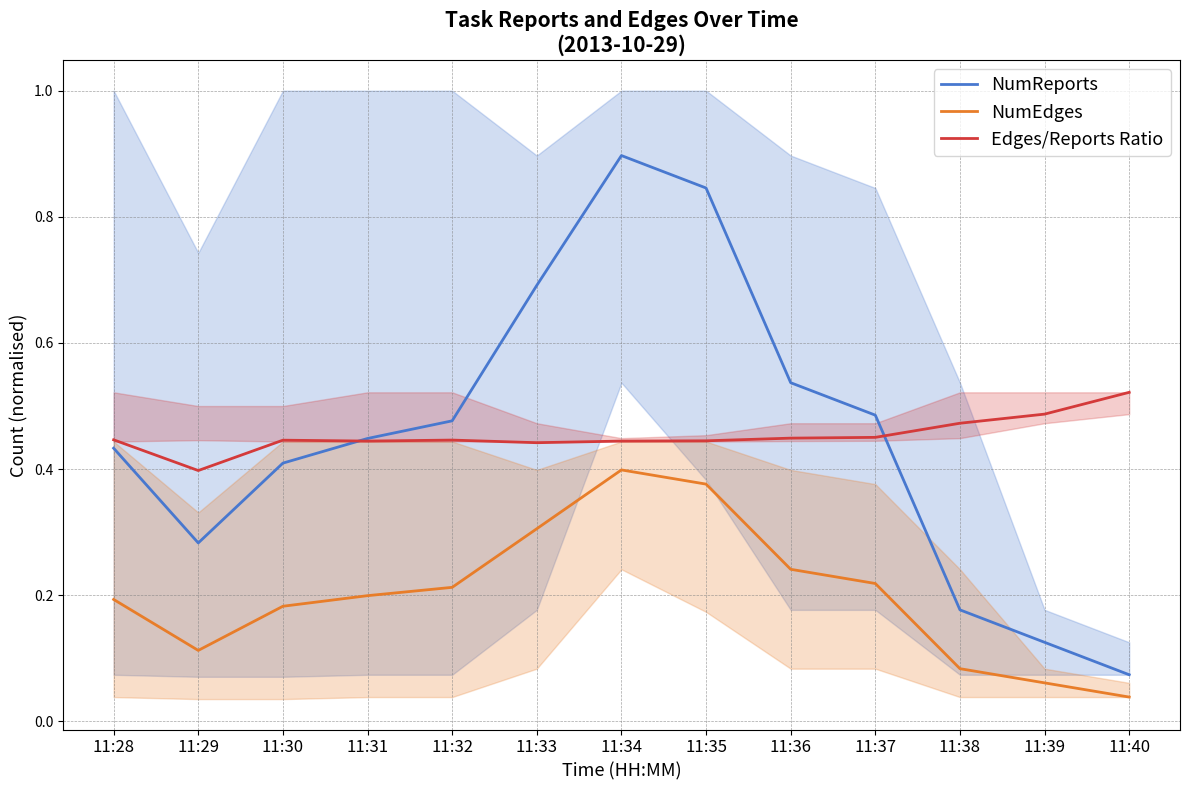

The NumEdges series shows 0.2 at 11:37. True or false?

True